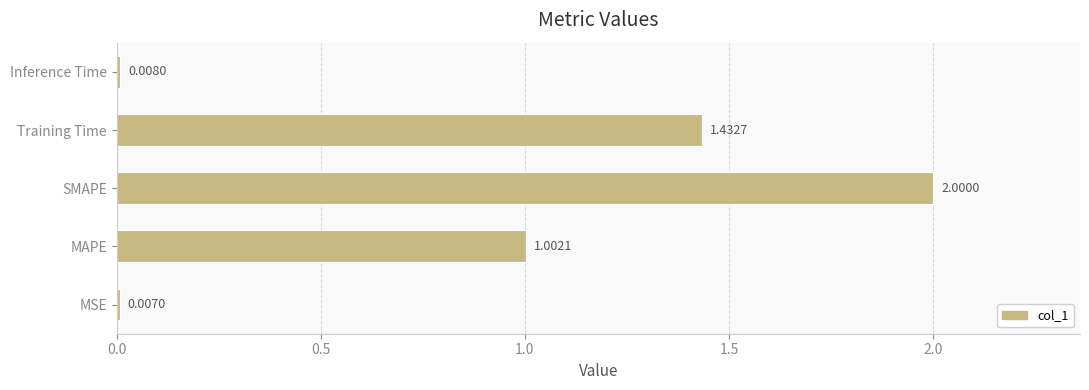

Where is the data nearest to the value 1?

MAPE